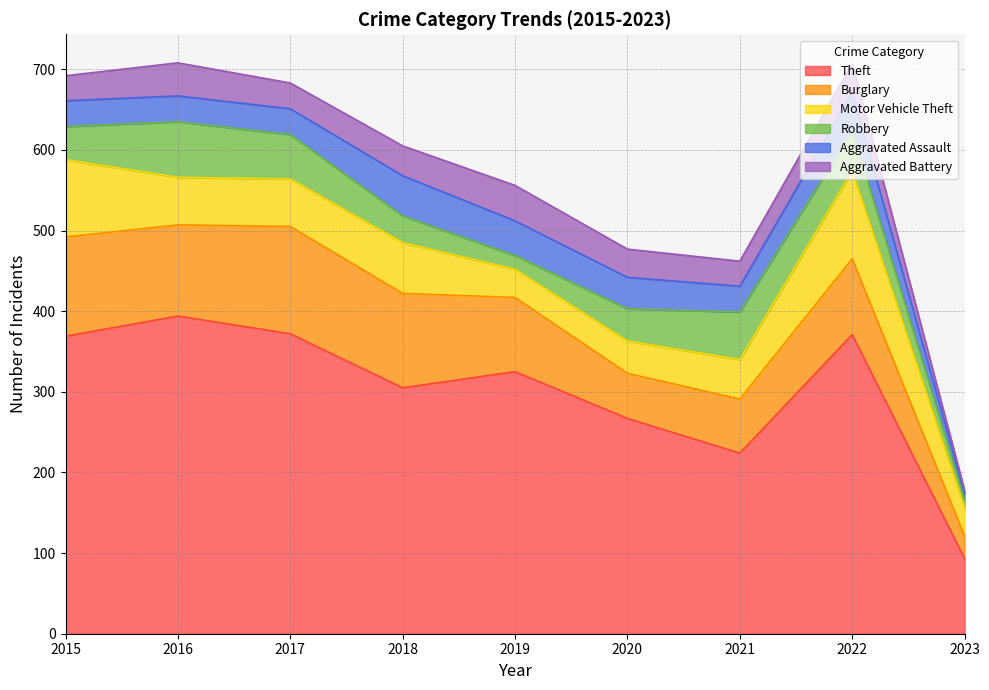

What is the difference between the maximum and second lowest values in the Motor Vehicle Theft series?

74